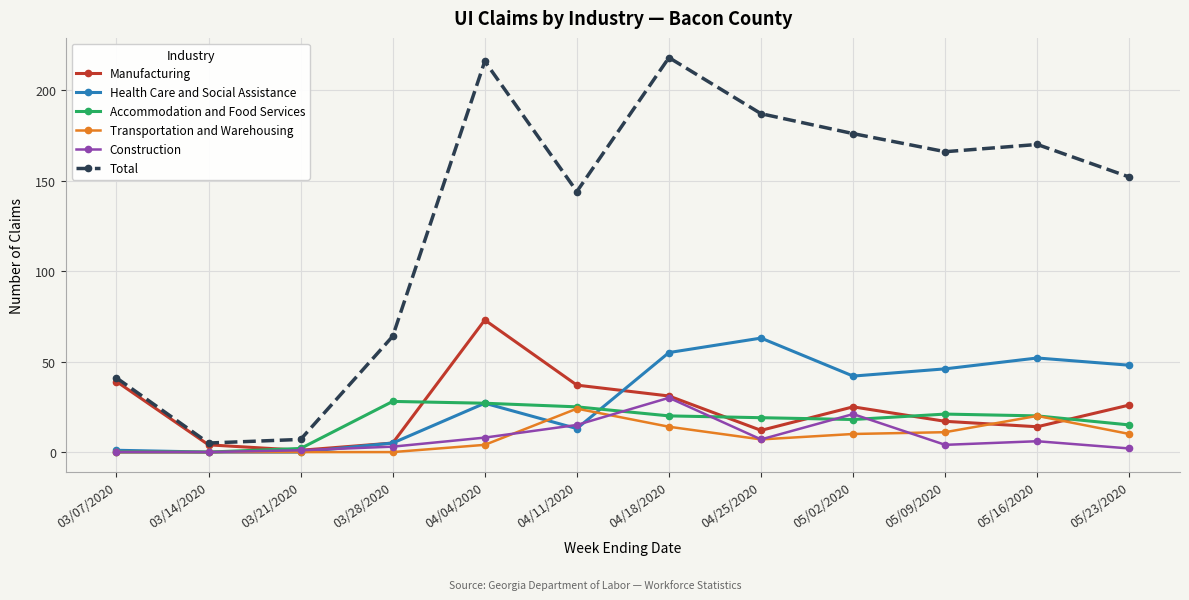

Where is the first local maximum for Manufacturing?

04/04/2020